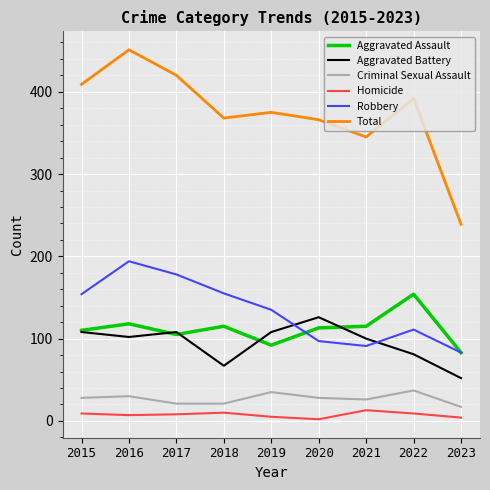

The Robbery series shows 111 at 2022. True or false?

True